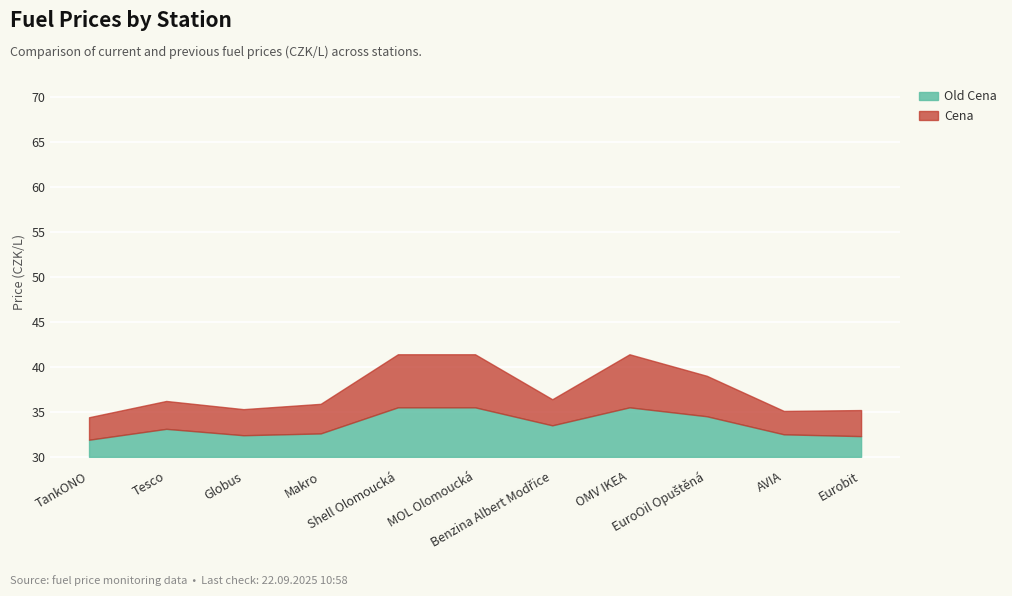

How many distinct data groups are displayed?

2